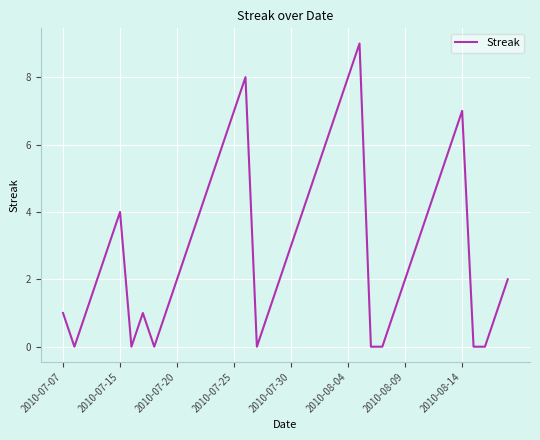

Is this an area chart (filled region under the line)?

No